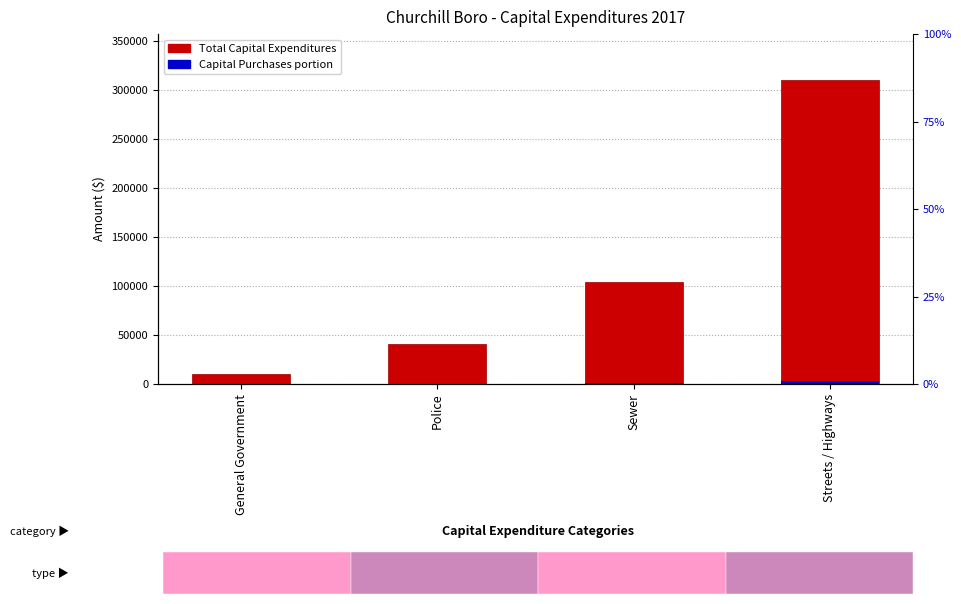

At which label is Total Capital Expenditures closest to 160214?

Sewer